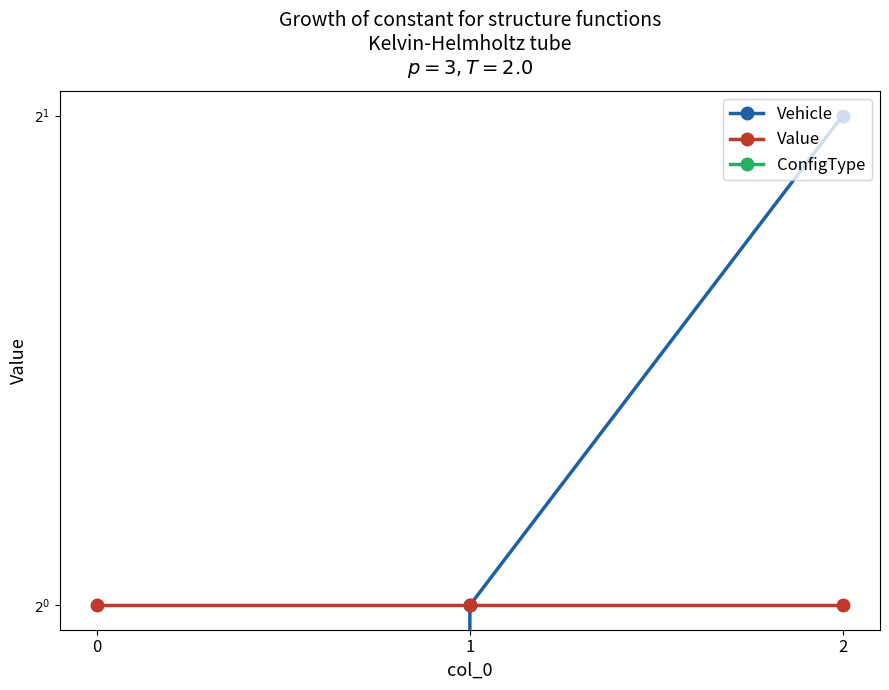

The Vehicle series shows -1 at 0. True or false?

False